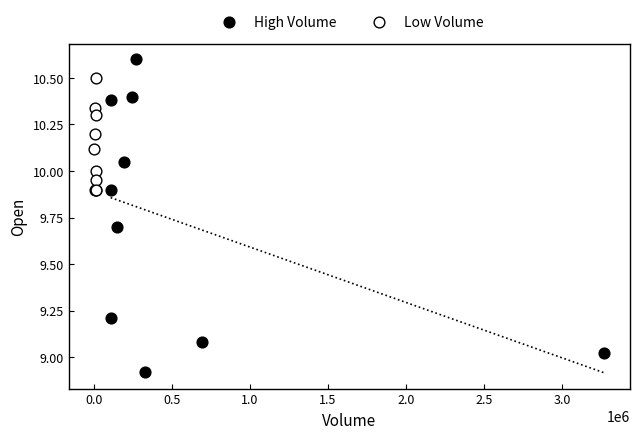

Which series has the widest spread of Y values?

High Volume